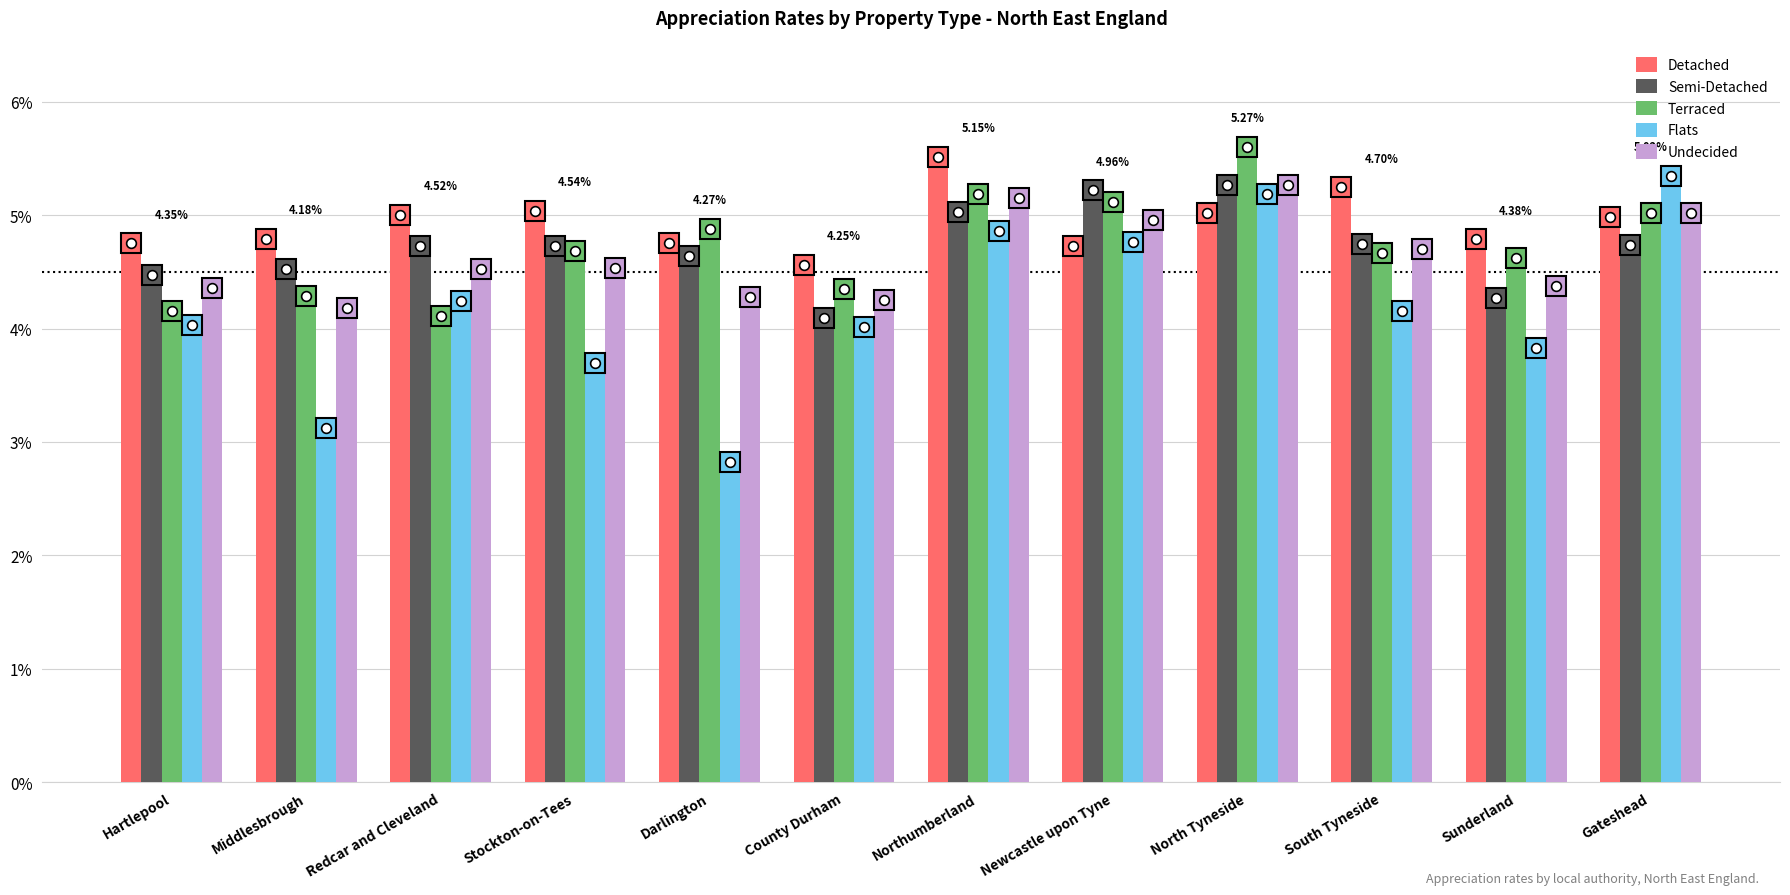

Does the chart contain any negative values?

No